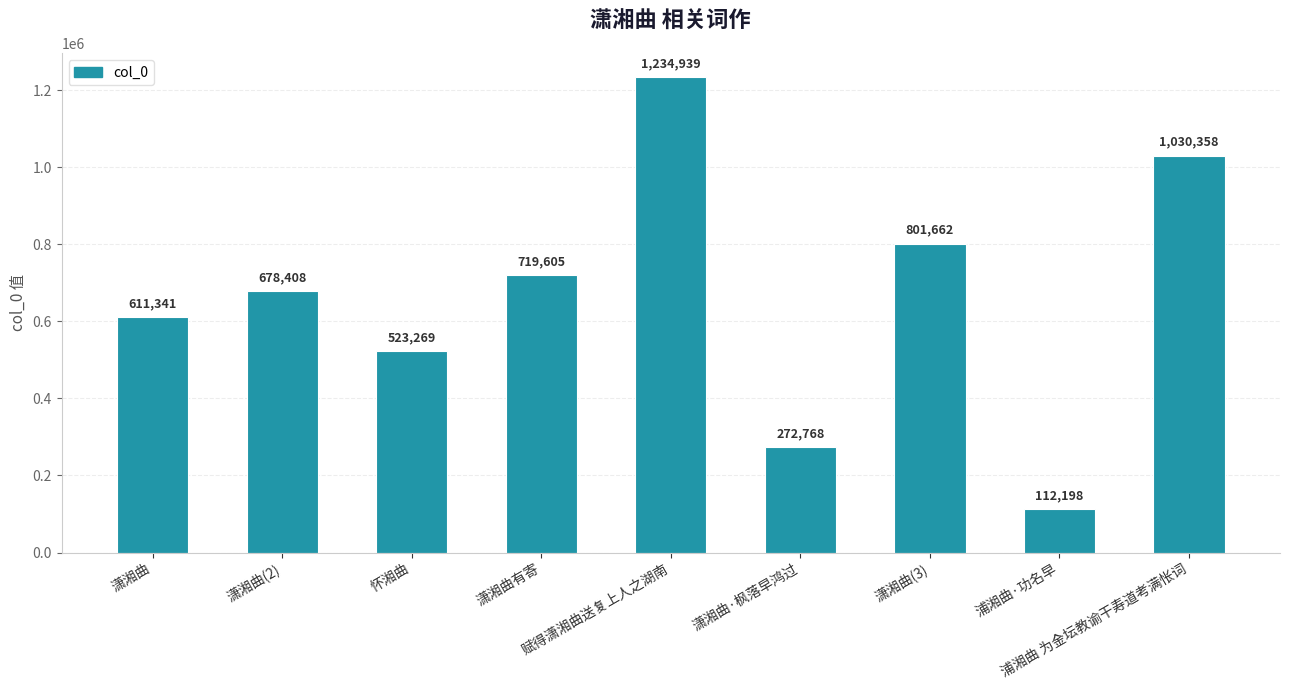

Are the bars horizontal?

No